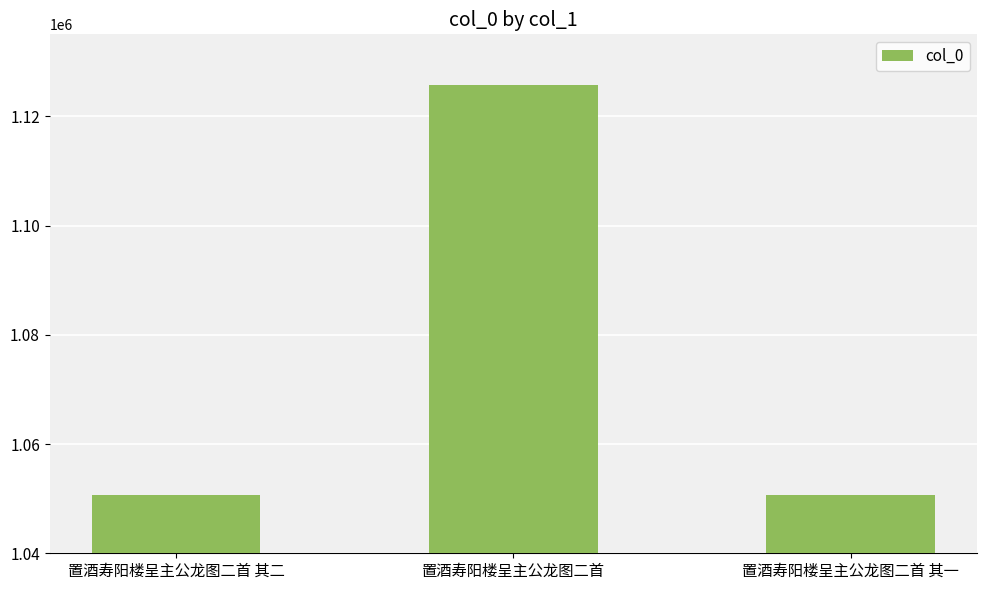

Approximately how many times larger is the value at 置酒寿阳楼呈主公龙图二首 其一 compared to 置酒寿阳楼呈主公龙图二首?

0.9